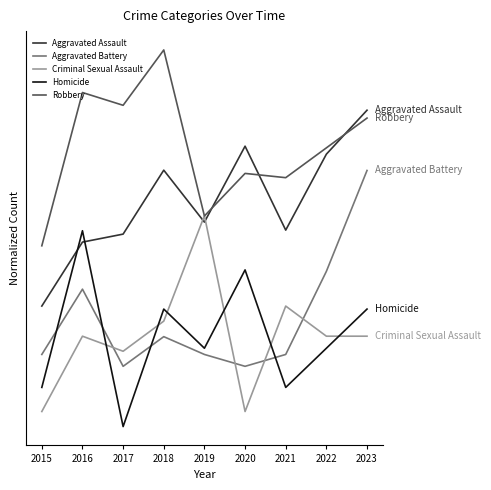

Does the chart display data point markers on the line(s)?

No